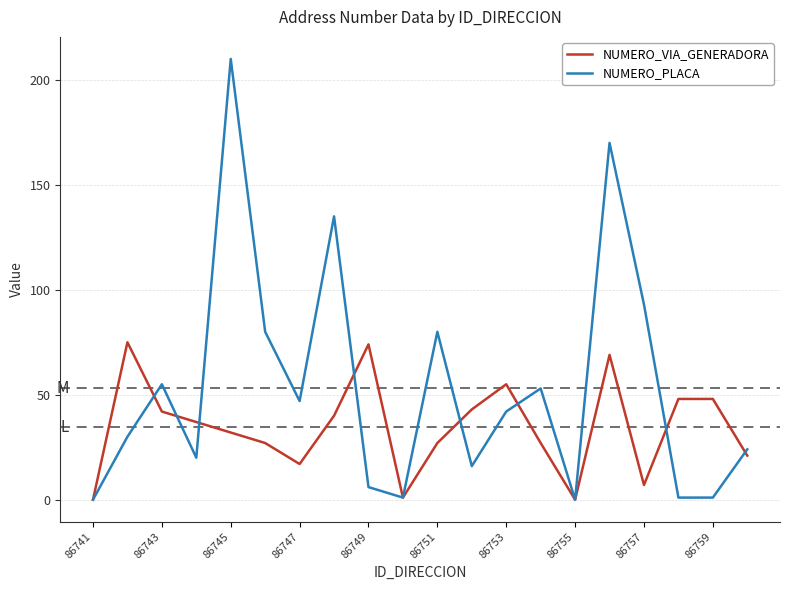

Which series has the largest range (max minus min)?

NUMERO_PLACA